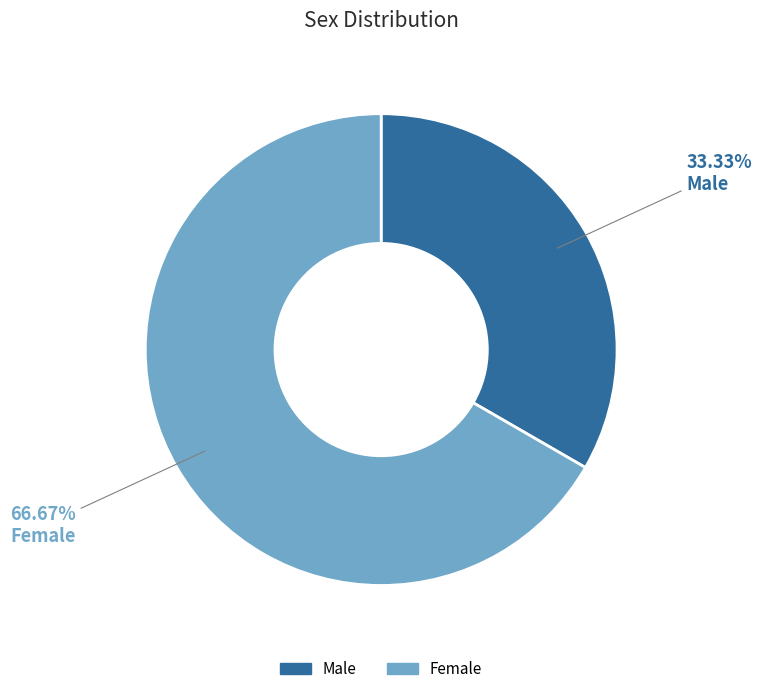

Rank the categories by value from lowest to highest.

Male, Female